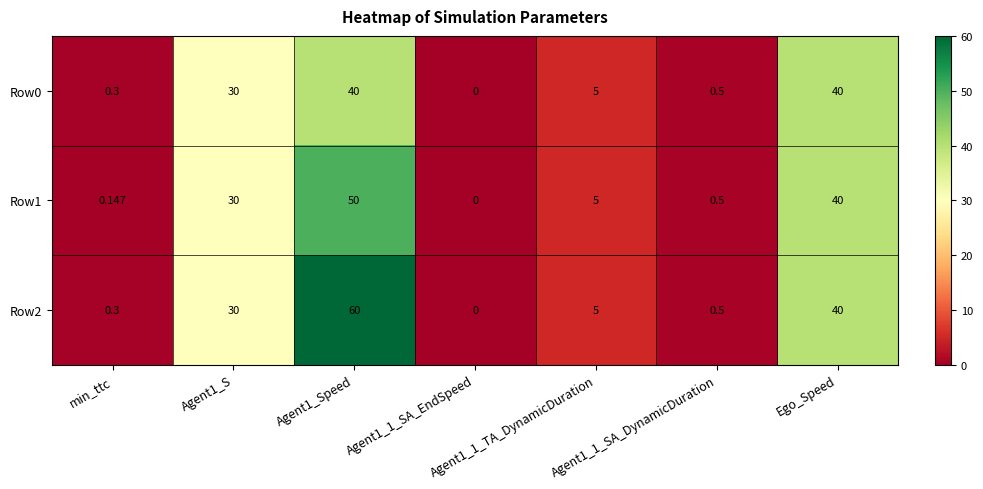

Is the value of Row0 at Agent1_1_TA_DynamicDuration greater than the value of Row1 at Agent1_S?

No